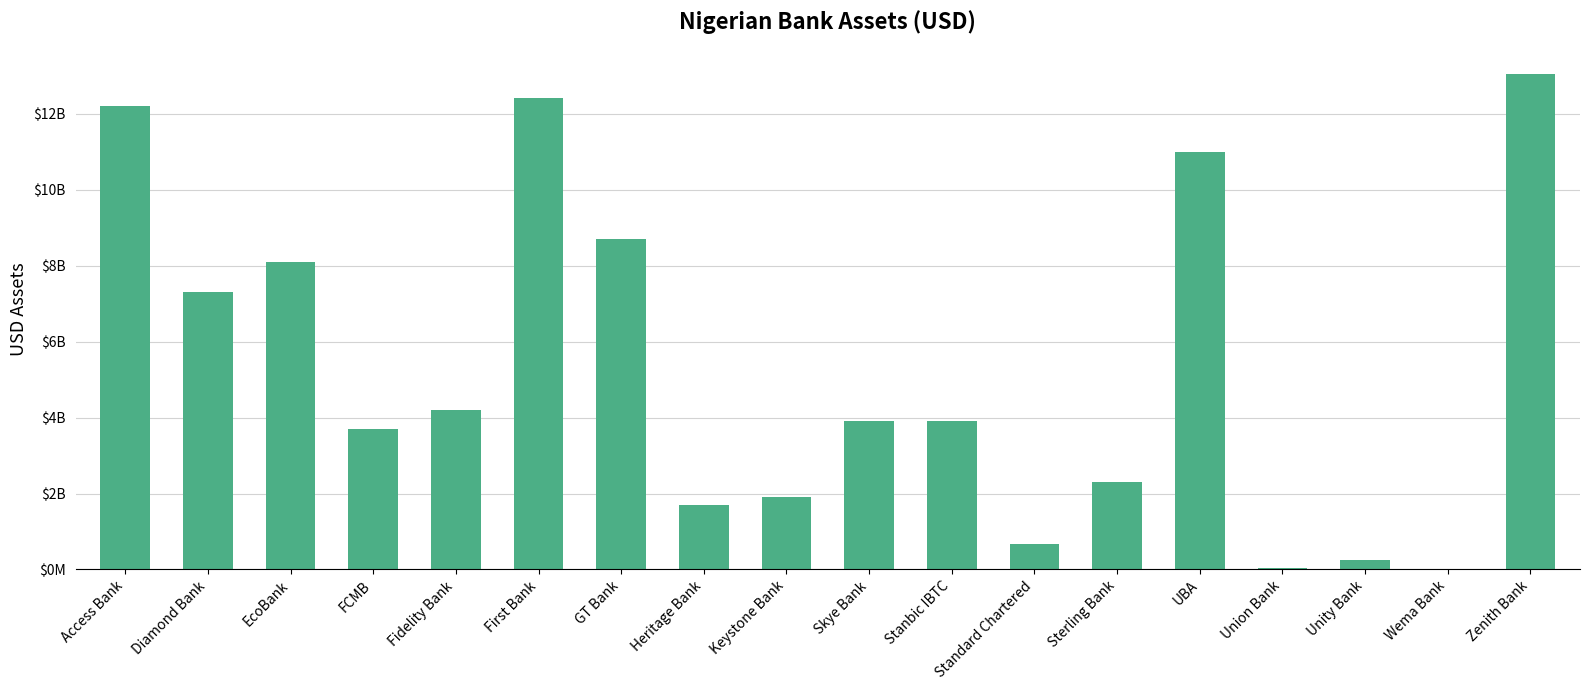

Are the bars horizontal?

No